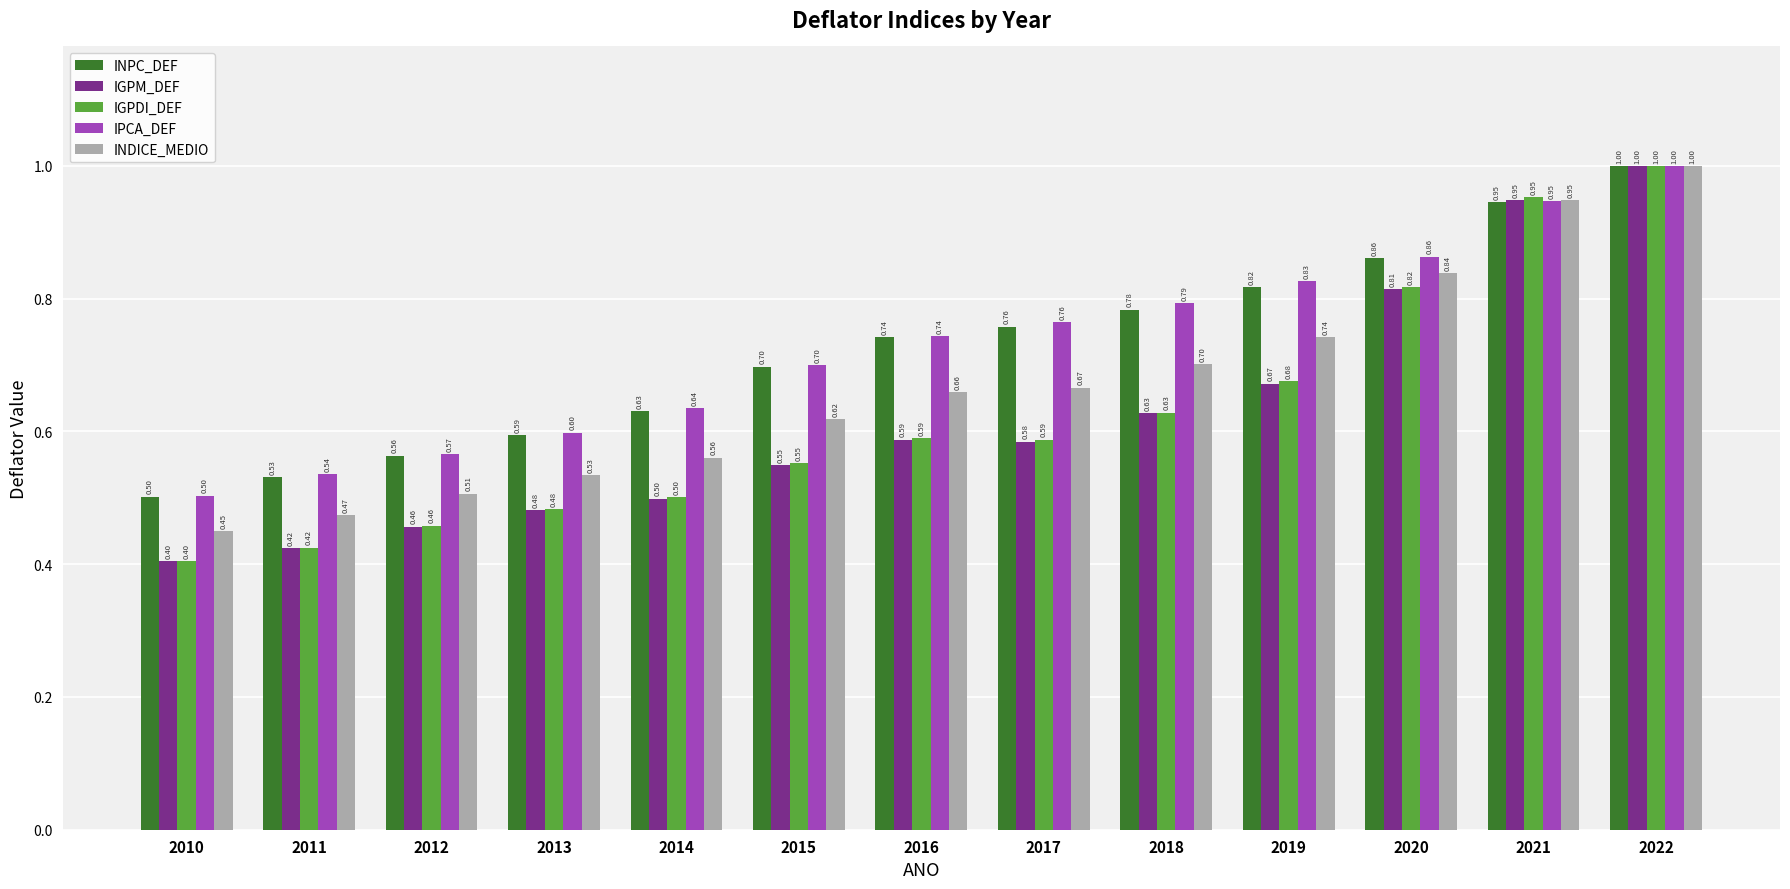

Which series changed the most between 2013 and 2016?

INPC_DEF